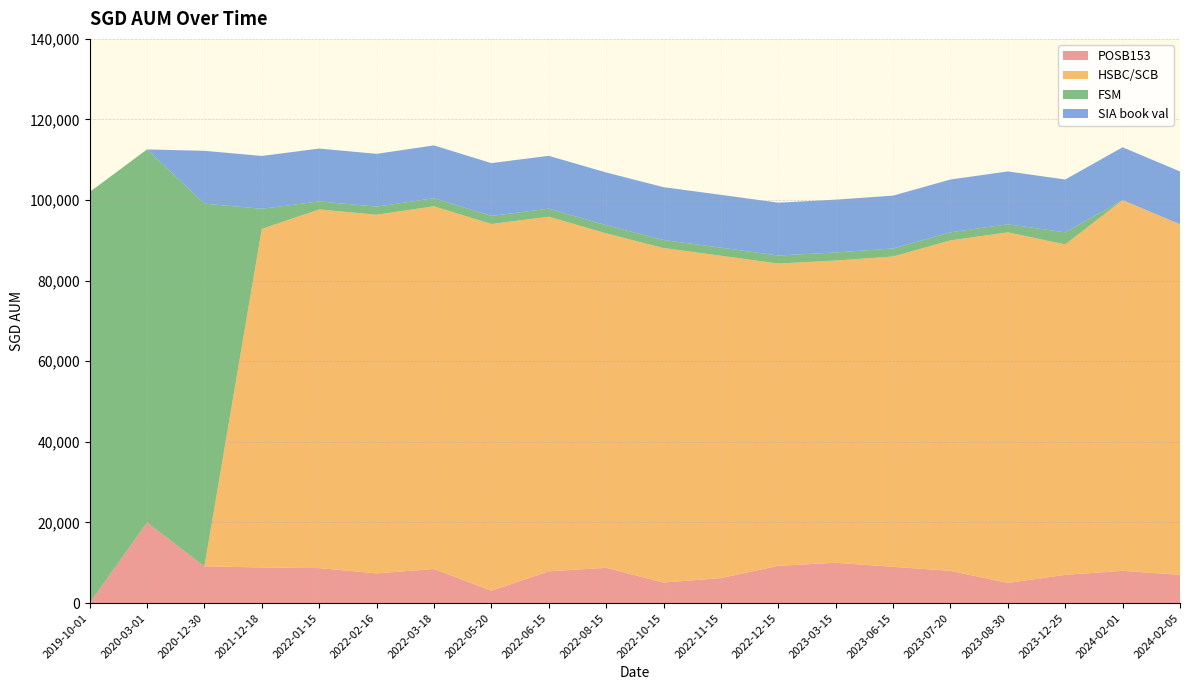

Reading left to right, what are all the values shown in this chart?

POSB153: 0.0	20000.0	9117.0	8848.0	8672.0	7372.0	8462.0	3067.0	7877.0	8751.0	5099.0	6195.0	9251.0	10000.0	9000.0	8000.0	5000.0	7000.0	8000.0	7000.0
HSBC/SCB: 0.0	0.0	0.0	84000.0	89000.0	89000.0	90000.0	91000.0	88000.0	83000.0	83000.0	80000.0	75000.0	75000.0	77000.0	82000.0	87000.0	82000.0	92000.0	87000.0
FSM: 102000.0	92574.0	90000.0	5000.0	2000.0	2000.0	2000.0	2000.0	2000.0	2000.0	2000.0	2000.0	2000.0	2000.0	2000.0	2000.0	2000.0	3000.0	0.0	0.0
SIA book val: 0.0	0.0	13108.5	13108.5	13108.5	13108.5	13108.5	13108.5	13108.5	13108.5	13108.5	13108.5	13108.5	13108.5	13108.5	13108.5	13108.5	13108.5	13108.5	13108.5